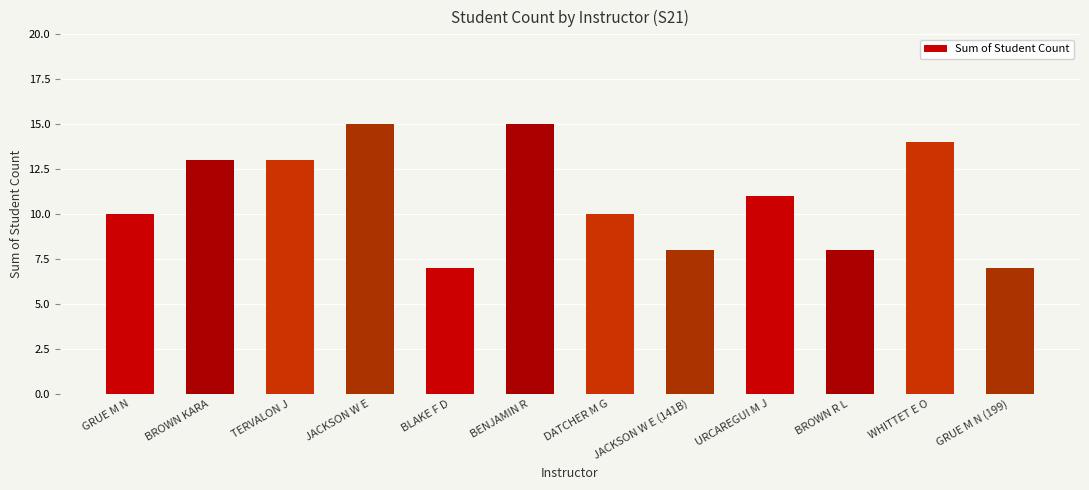

What position from the right is WHITTET E O?

2